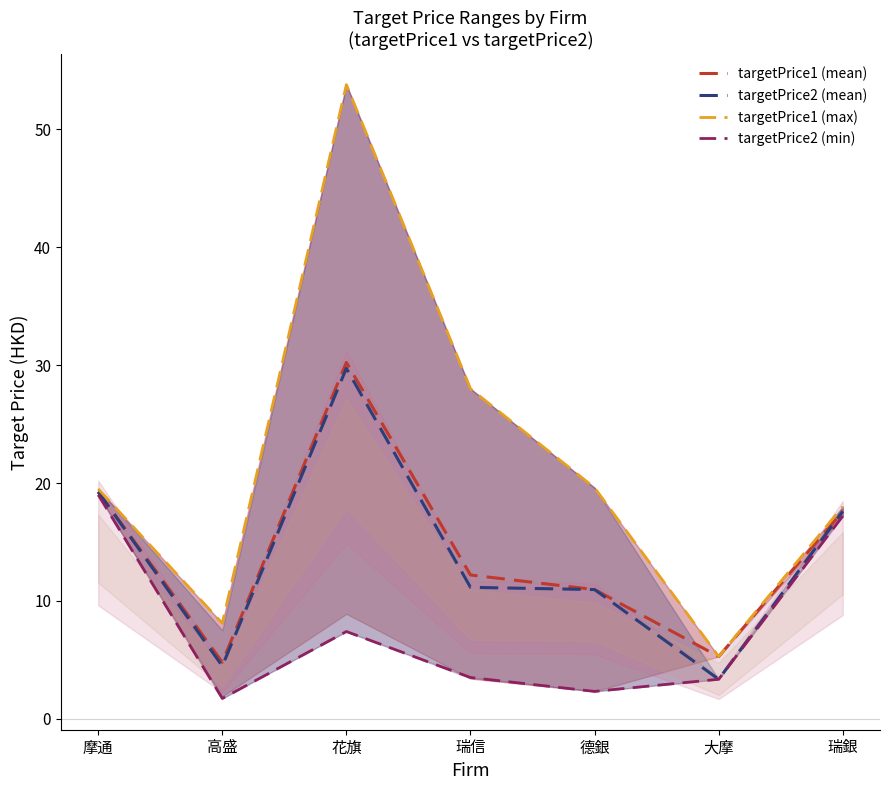

At which label is targetPrice2 (min) closest to 10?

花旗